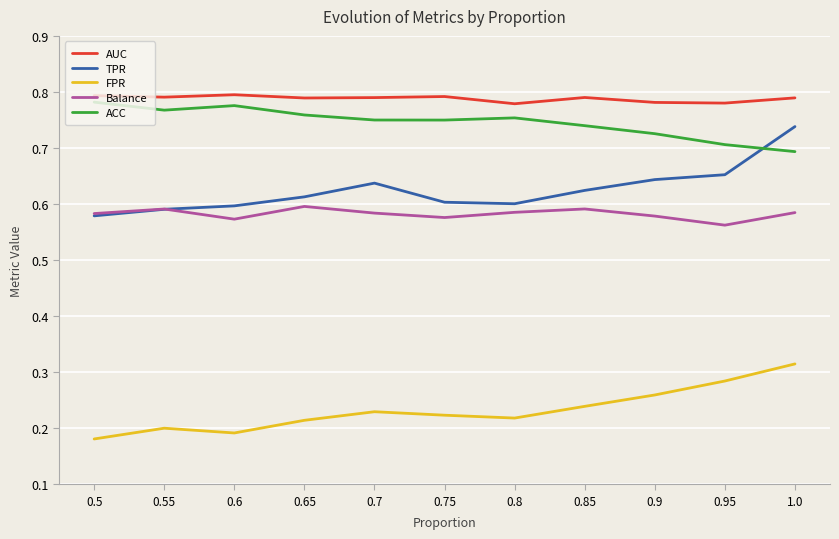

Rank the series at 0.7 from lowest to highest value.

FPR, Balance, TPR, ACC, AUC